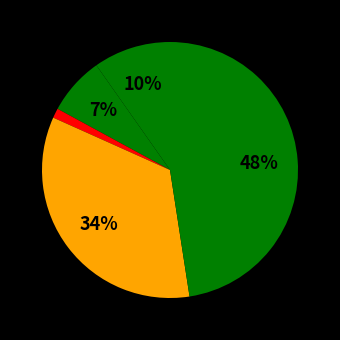

How many slices are in this pie chart?

5